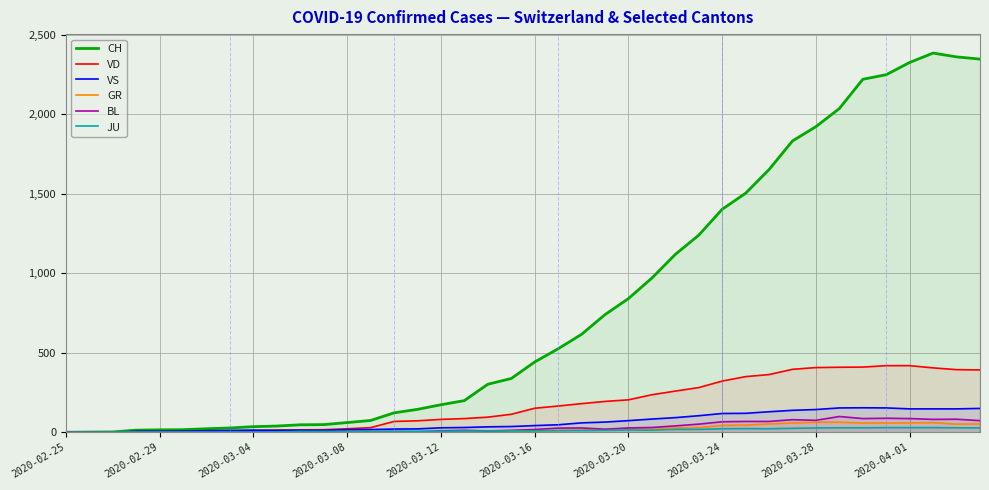

Which series has the widest spread of values?

CH